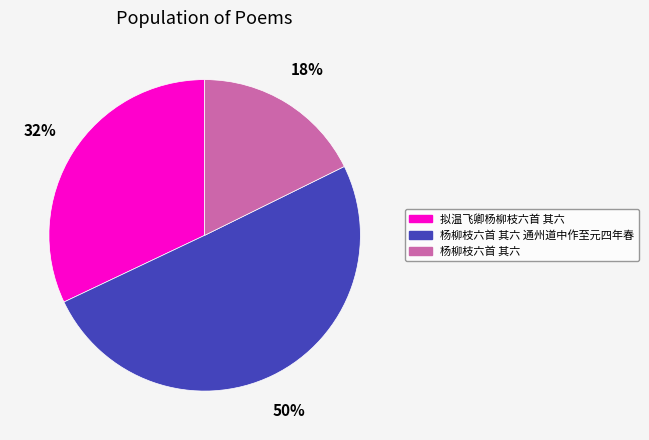

Which category has the biggest portion of the pie?

杨柳枝六首 其六 通州道中作至元四年春